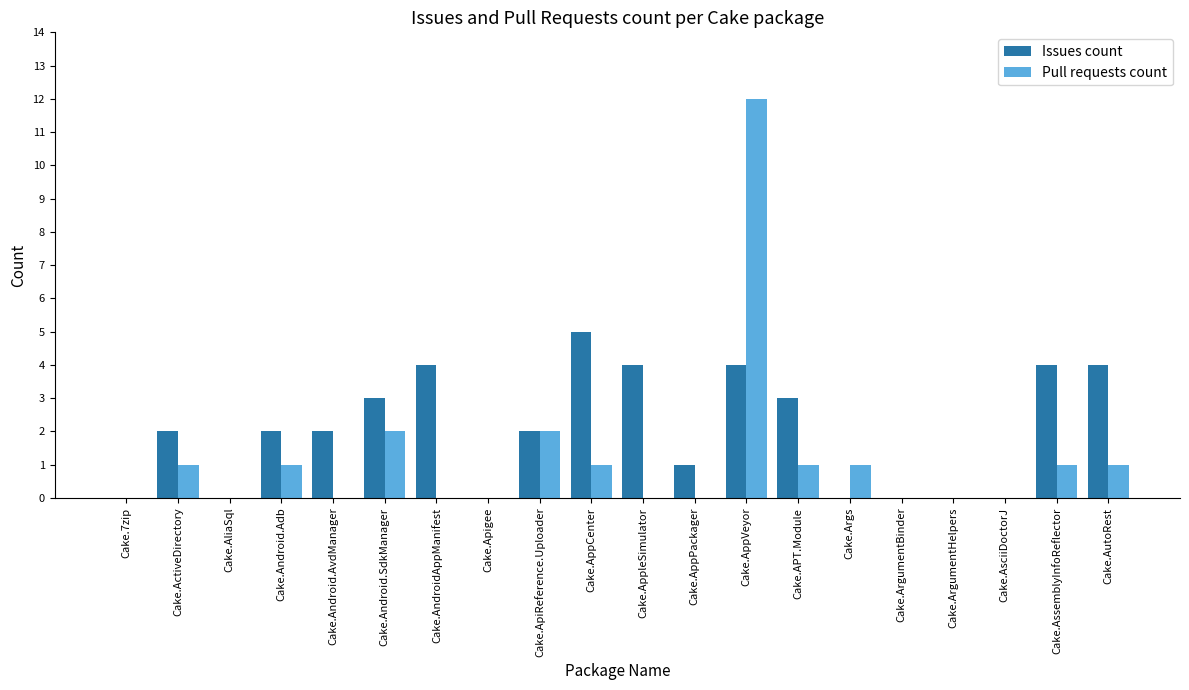

Between Cake.APT.Module and Cake.AsciiDoctorJ, which series saw the biggest shift?

Issues count